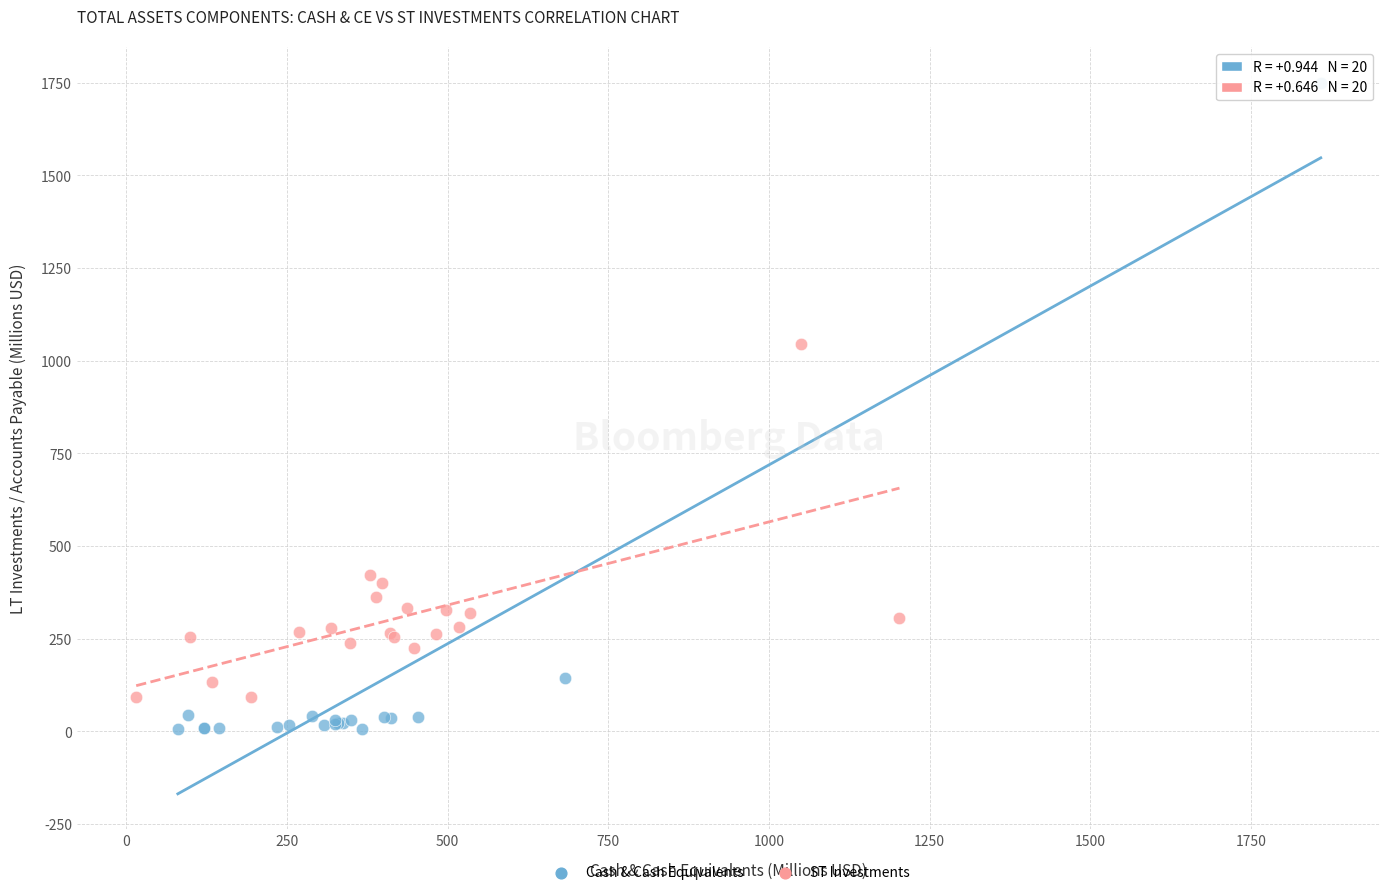

What are all the series names shown in the legend?

Cash & Cash Equivalents, ST Investments